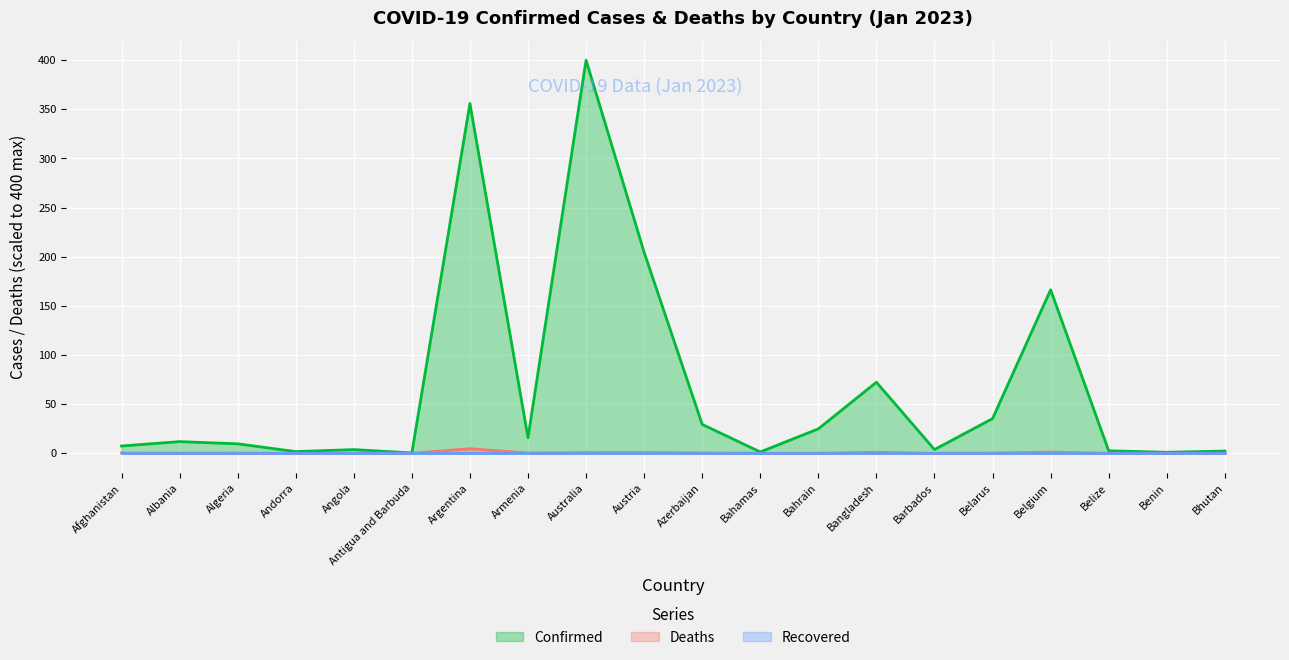

Where is Deaths nearest to the value 2?

Belgium